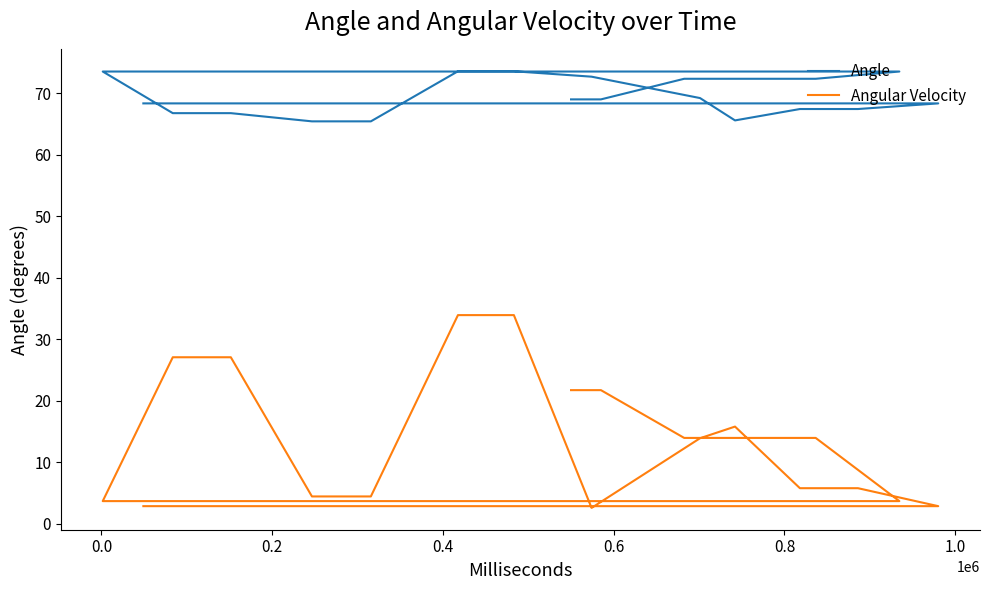

In Angular Velocity, how many points are higher than both neighbors (excluding endpoints)?

1